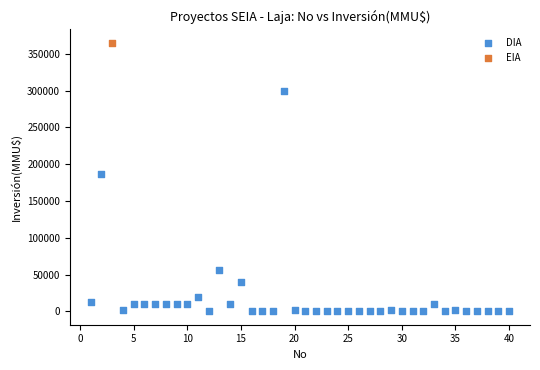

What are all the series names shown in the legend?

DIA, EIA